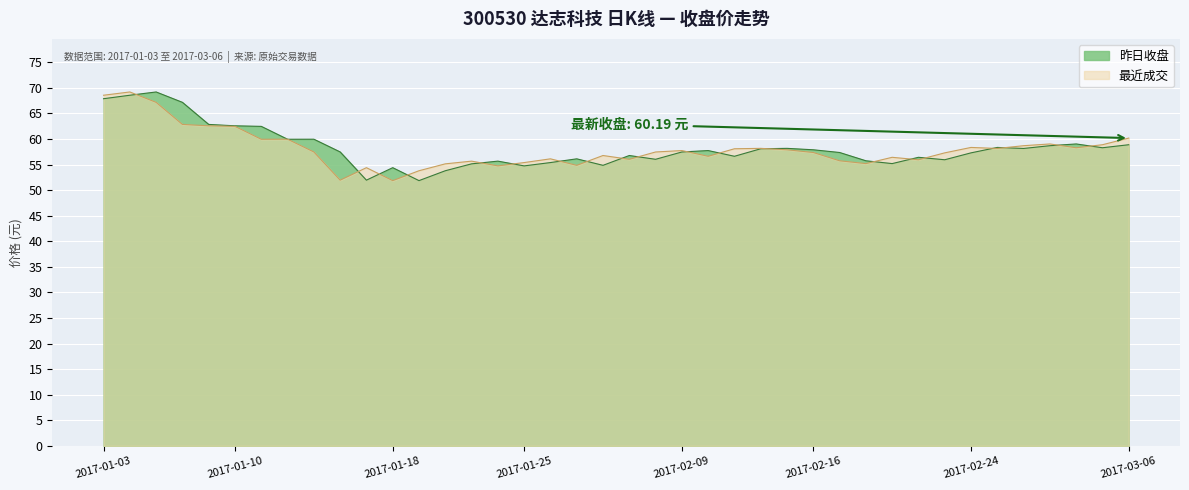

Does the chart display data point markers on the line(s)?

No